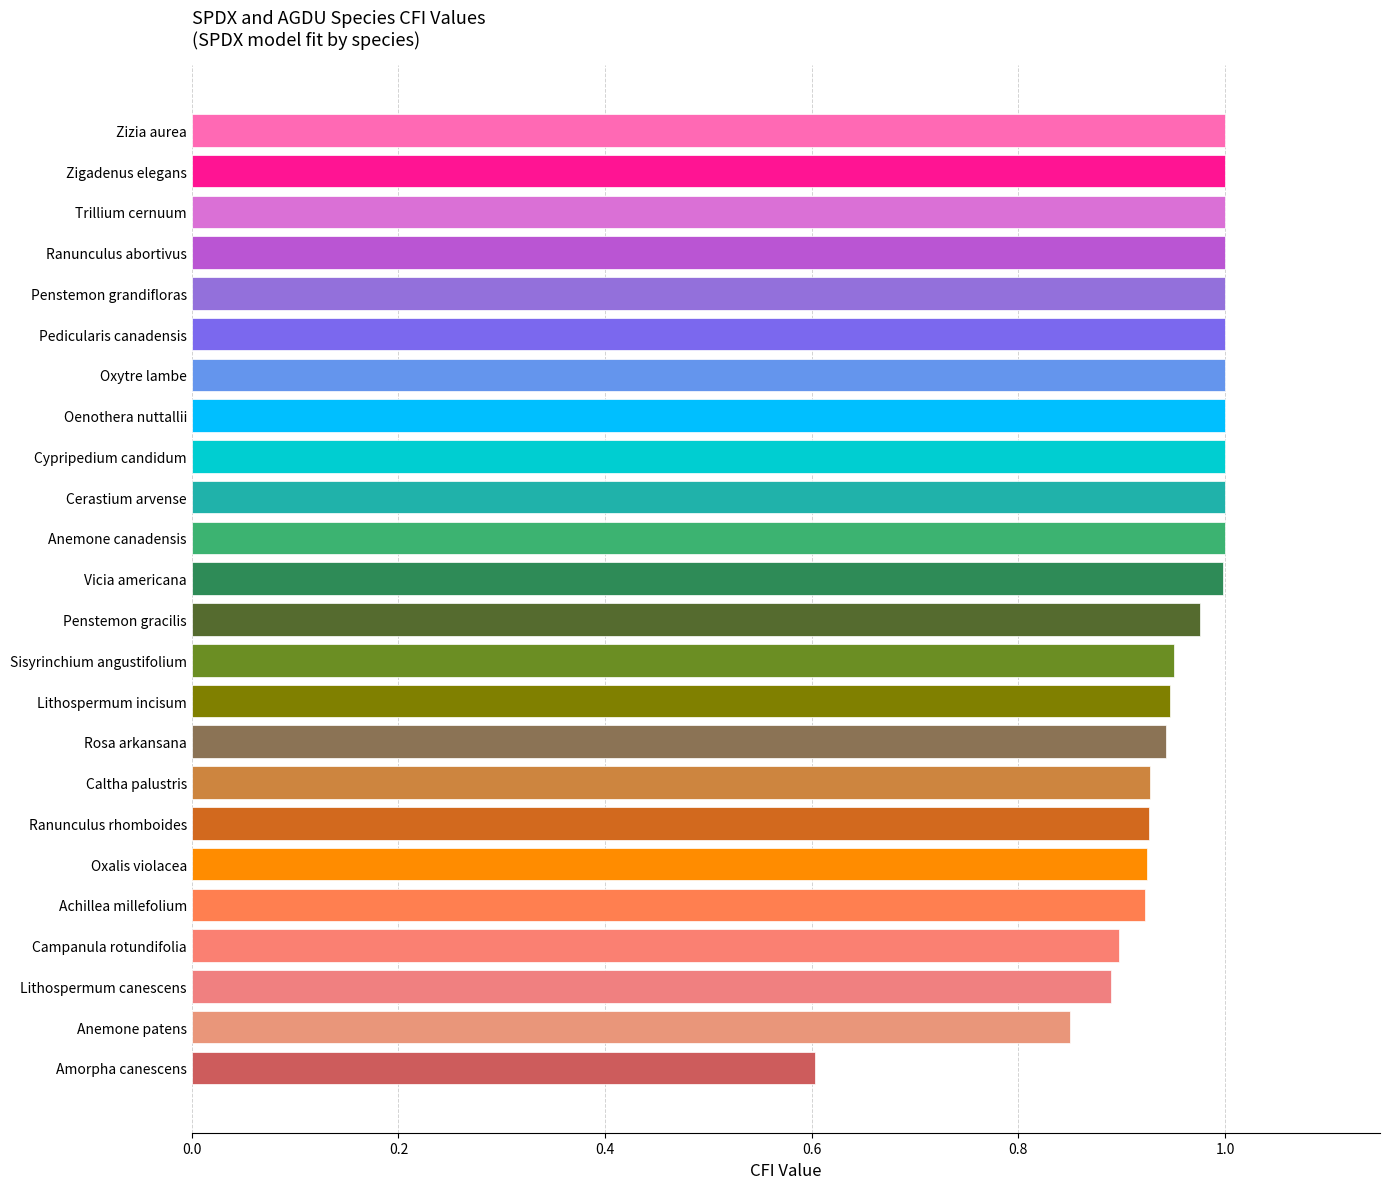

Between Zizia aurea and Anemone patens, which is larger?

Zizia aurea